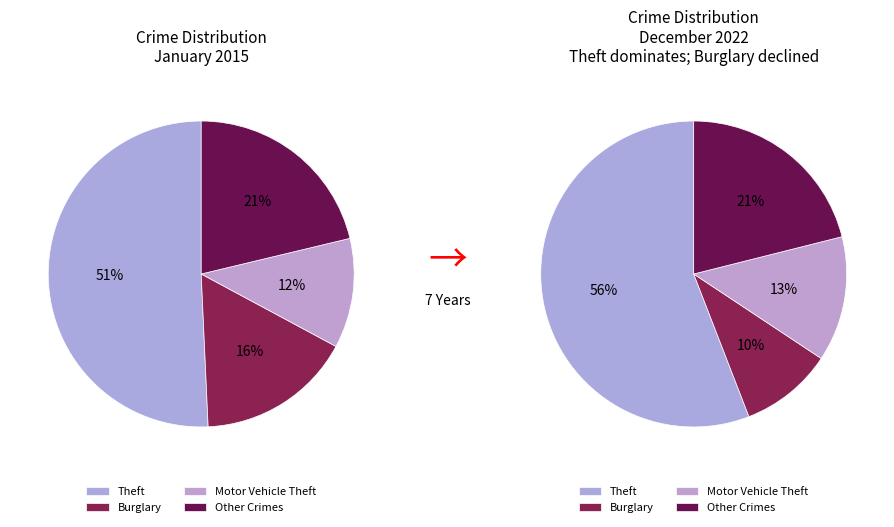

True or false: Motor Vehicle Theft accounts for 5% of the total.

False